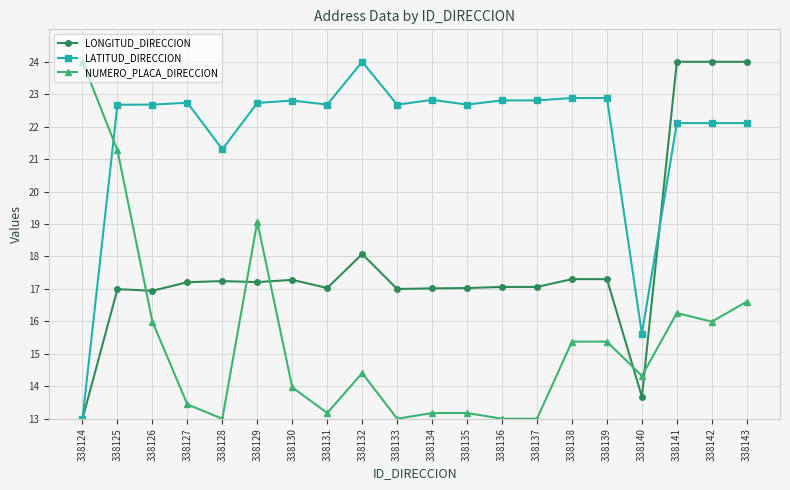

What are all the series names shown in the legend?

LONGITUD_DIRECCION, LATITUD_DIRECCION, NUMERO_PLACA_DIRECCION